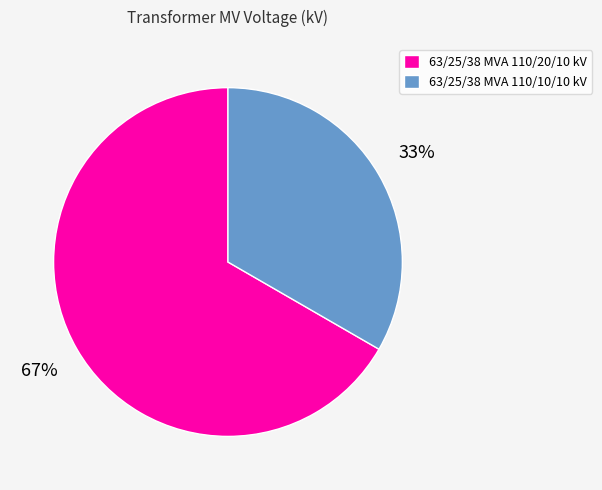

To the nearest percent, what percentage of the pie is 63/25/38 MVA 110/10/10 kV?

33%